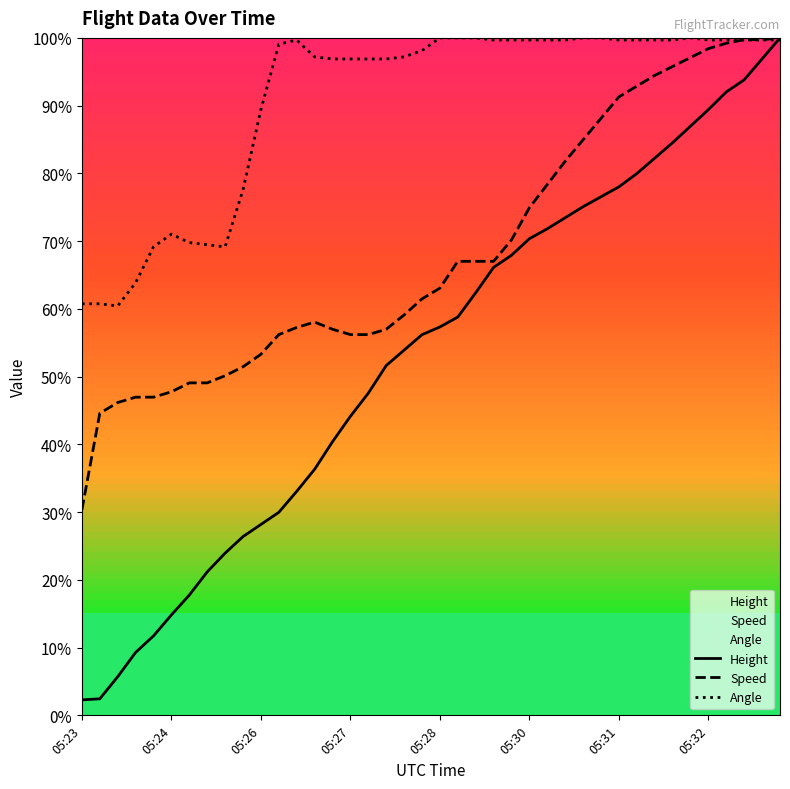

How many interior local peaks does the Speed series have?

1